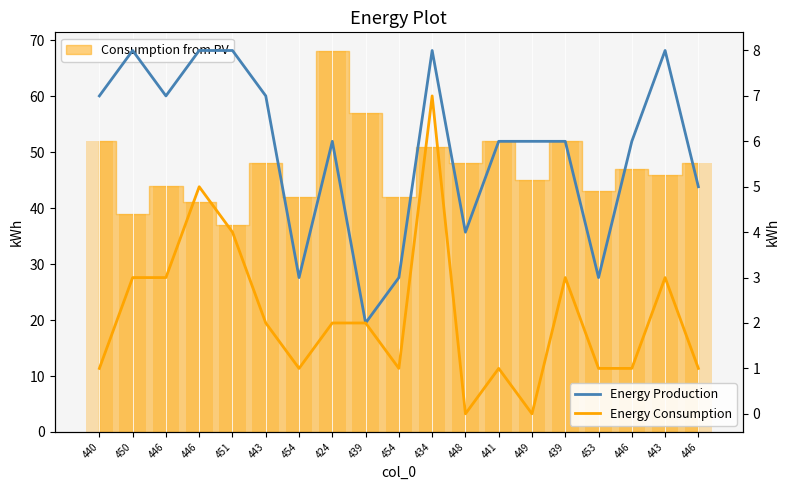

The value of Energy Consumption at 434 is 7. True or false?

True